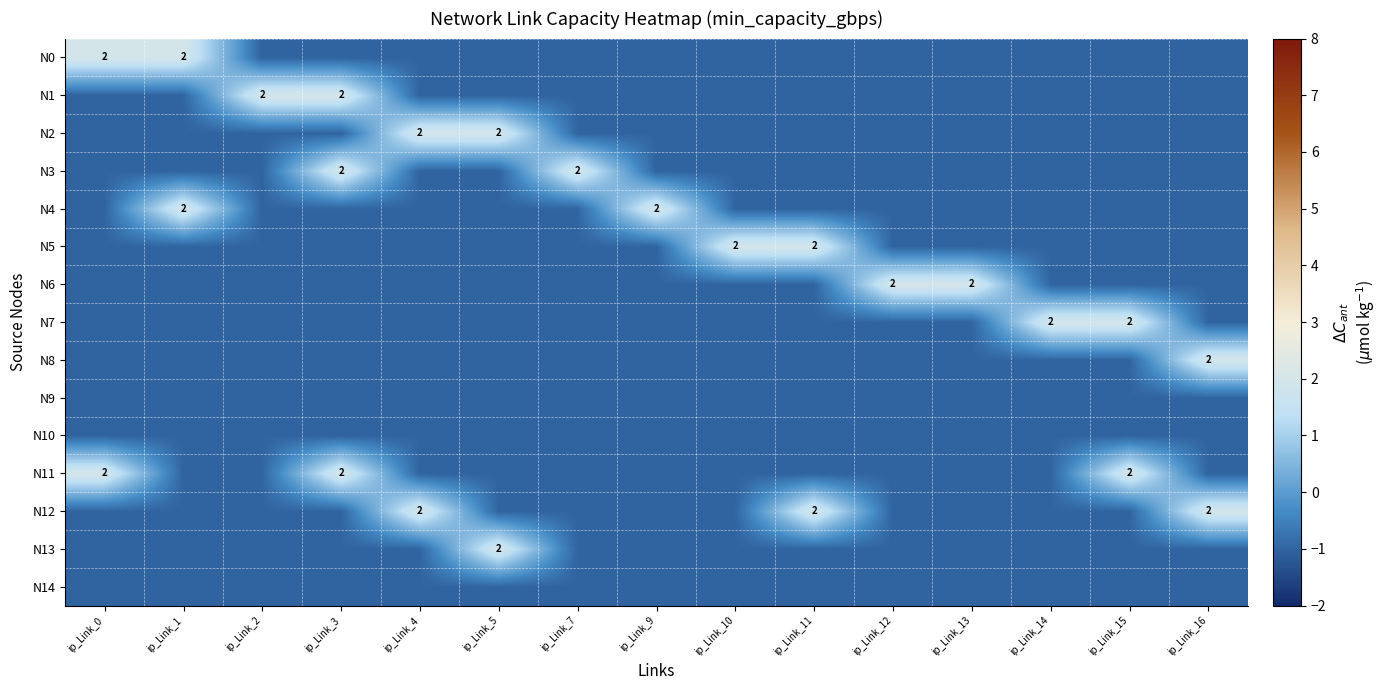

Count the number of categories in the chart.

15